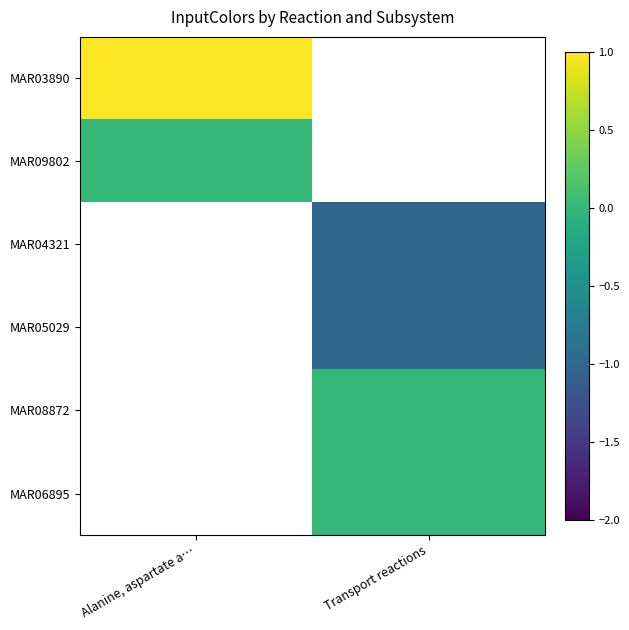

At which category does the chart reach its minimum across all series?

Transport reactions